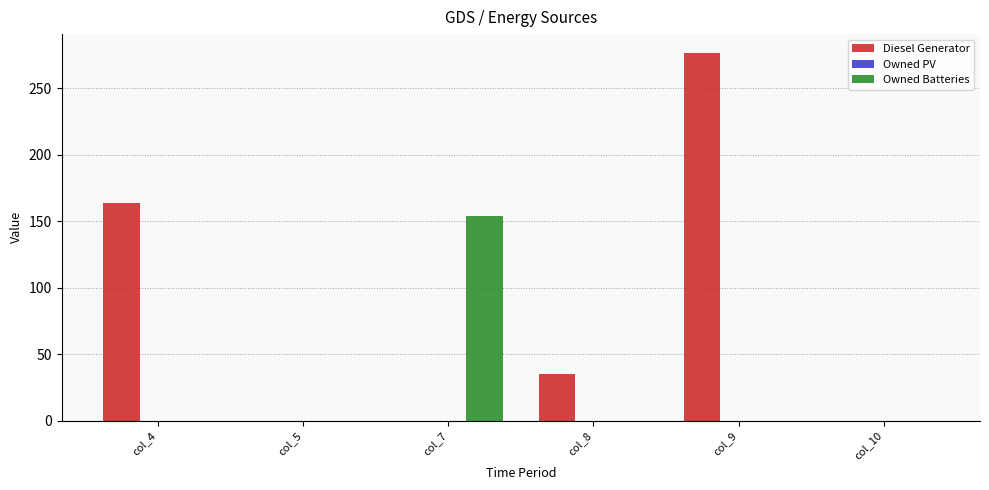

Reading right to left, what are all the values shown in this chart?

Diesel Generator: col_10=0	col_9=277	col_8=35	col_7=0	col_5=0	col_4=164
Owned Batteries: col_10=0	col_9=0	col_8=0	col_7=154	col_5=0	col_4=0